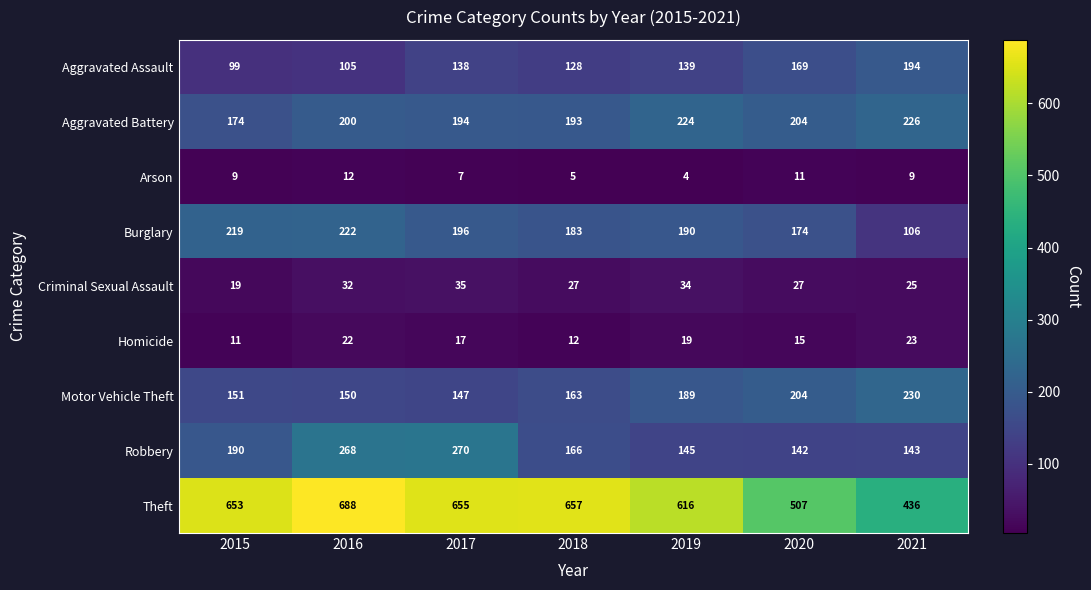

What is the difference between the maximum and minimum values in the Theft series?

252